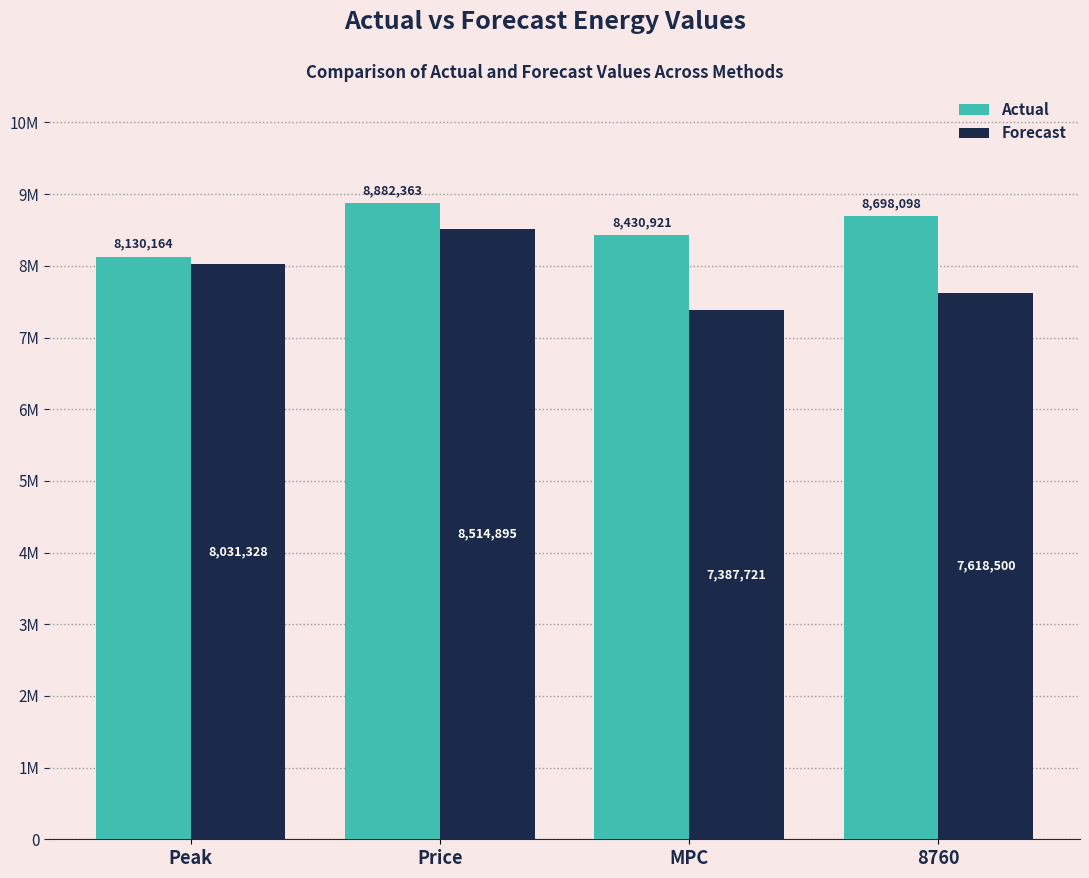

Are the bars horizontal?

No